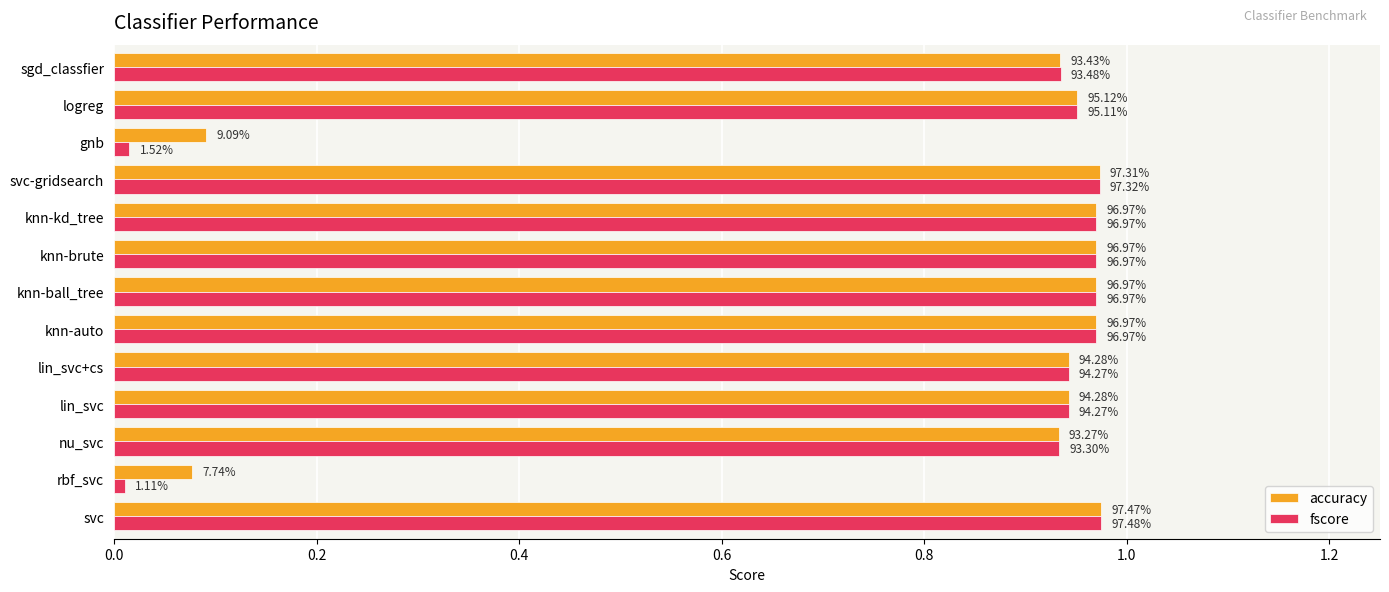

What is the average value of the fscore series?

0.8